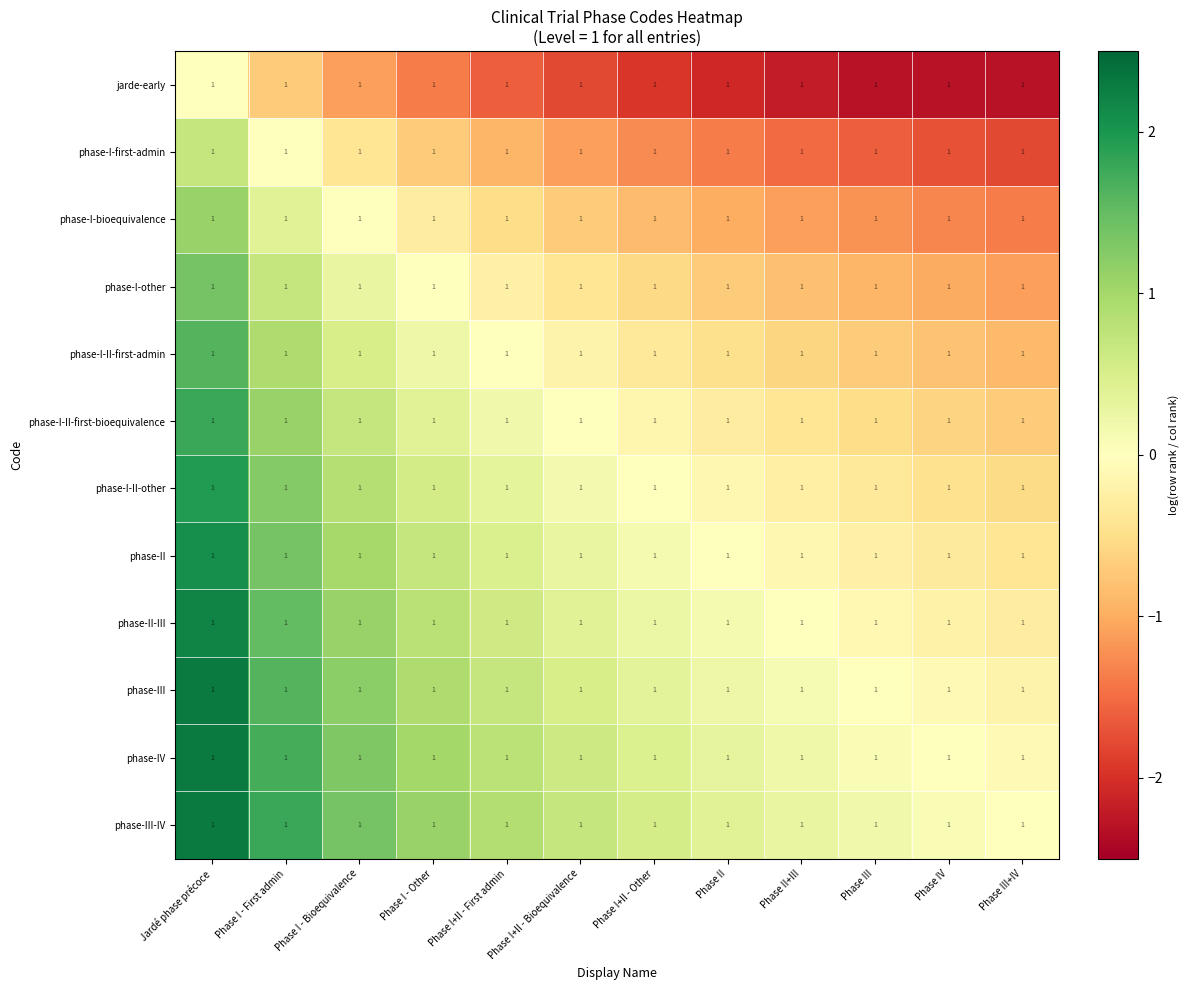

Which label corresponds to the largest value in the chart?

Jardé phase précoce